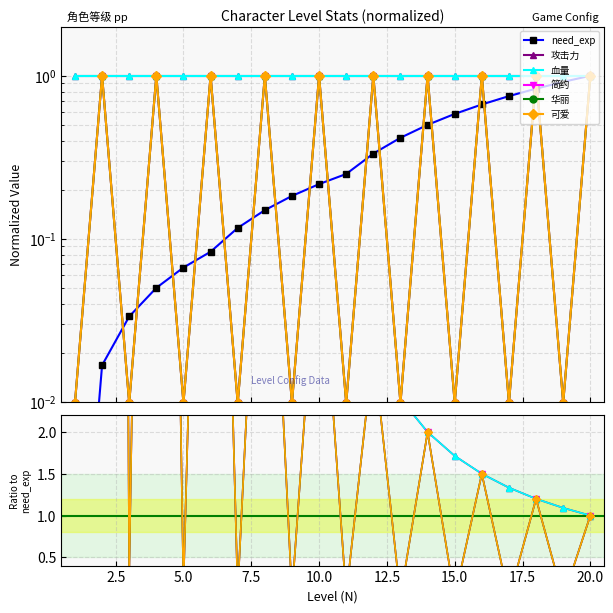

In 华丽, how many points are lower than both neighbors (excluding endpoints)?

9